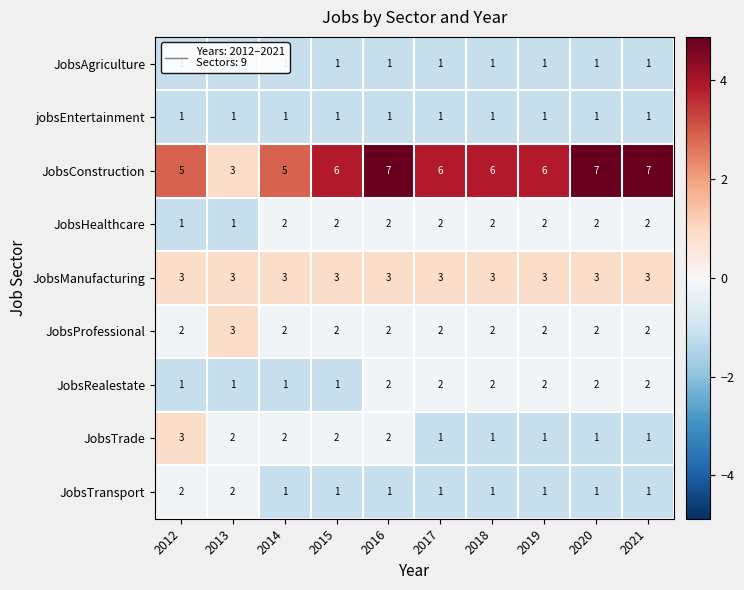

What is the maximum value shown in the chart?

7